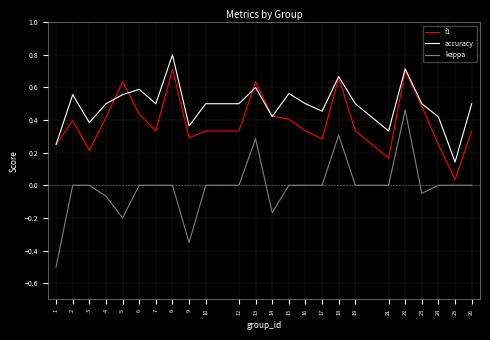

List the series in order of their peak value, lowest first.

kappa, f1, accuracy